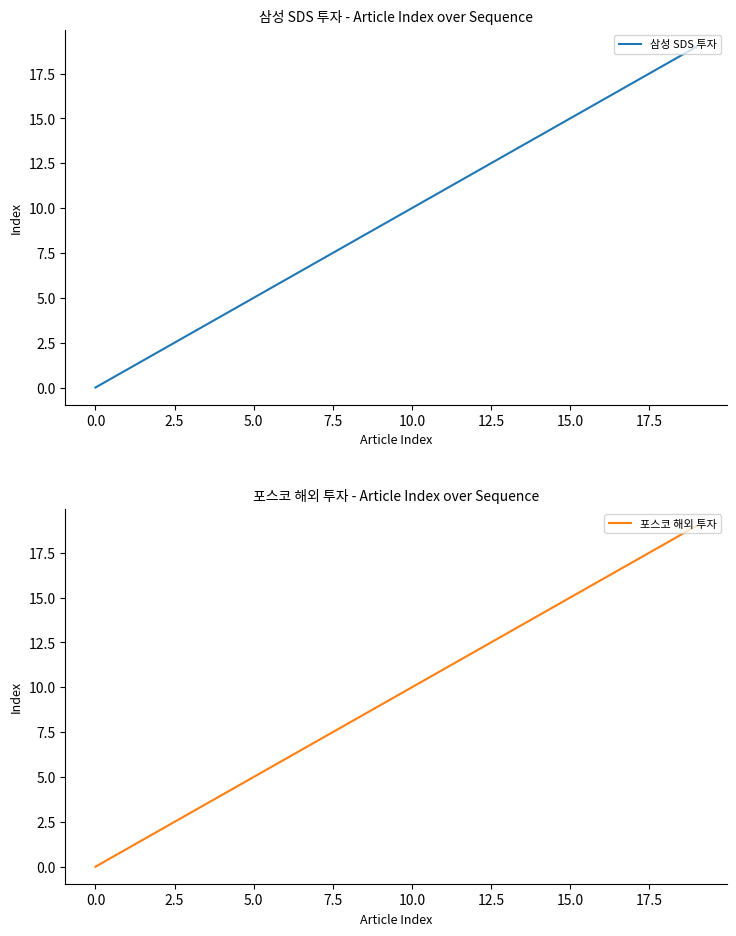

What is the label of the 17th point from the left?

16